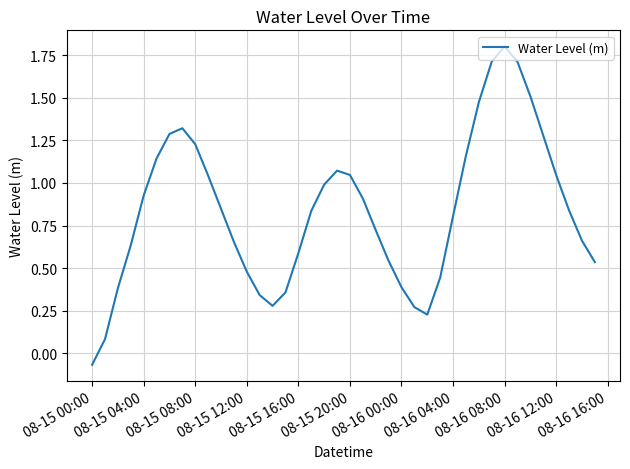

What is the maximum value shown in the chart?

1.8